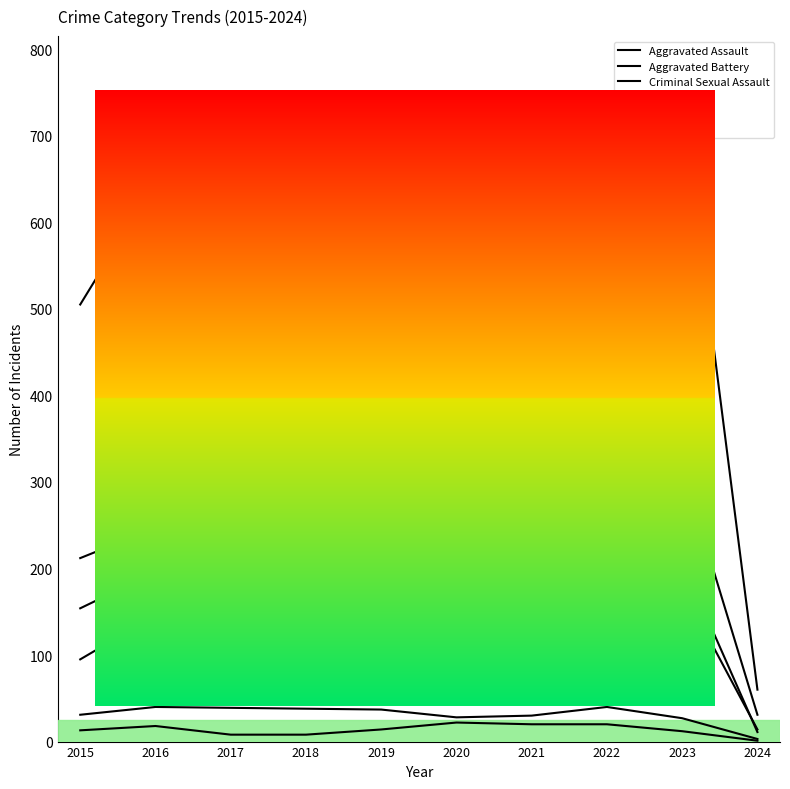

Is this an area chart (filled region under the line)?

No